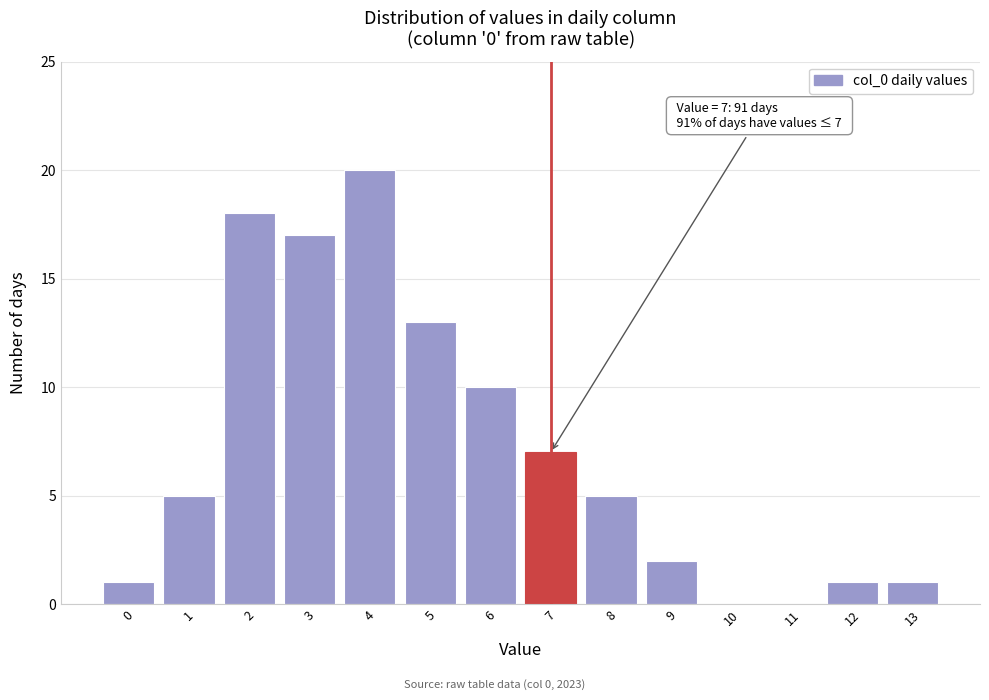

Reading left to right, extract all data points from this chart.

0=1	1=5	2=18	3=17	4=20	5=13	6=10	7=7	8=5	9=2	10=0	11=0	12=1	13=1